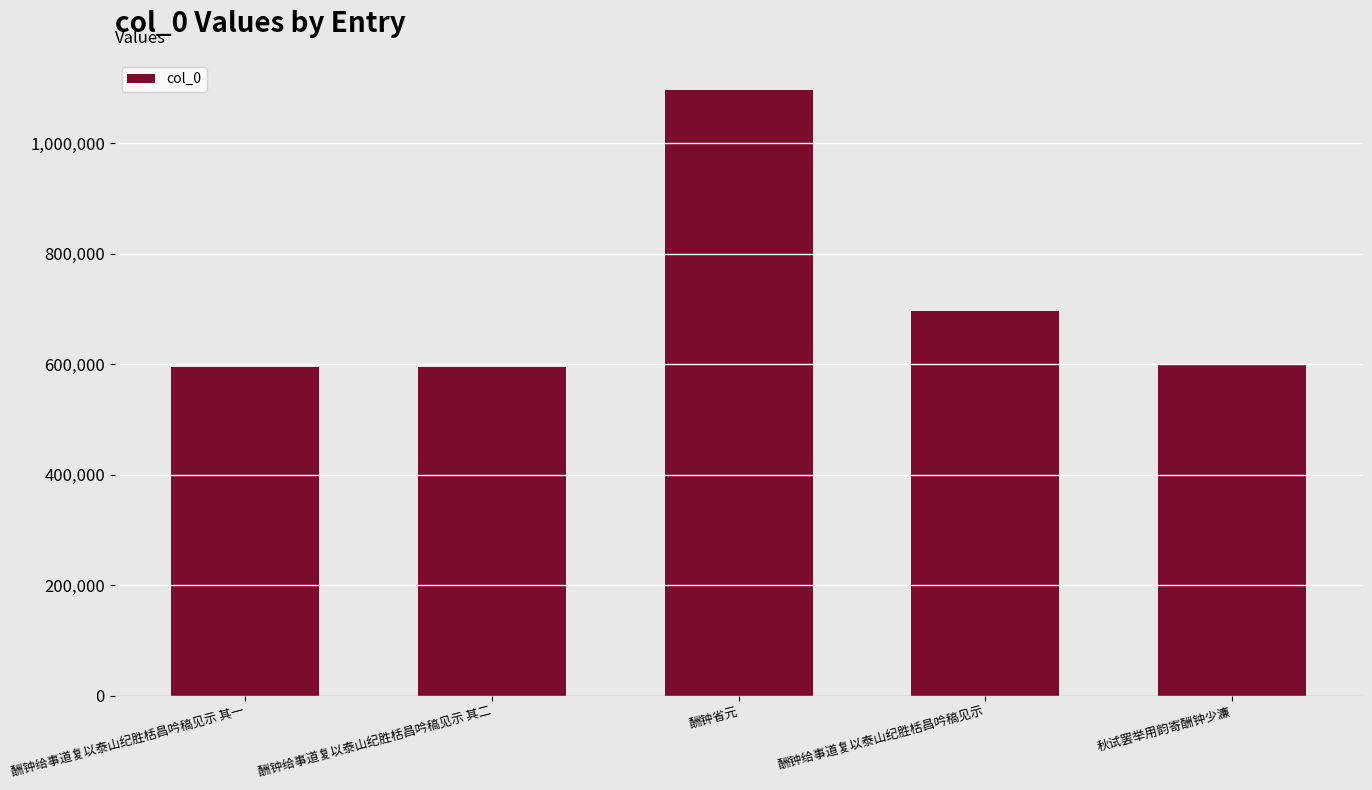

How many bars are there in total?

5